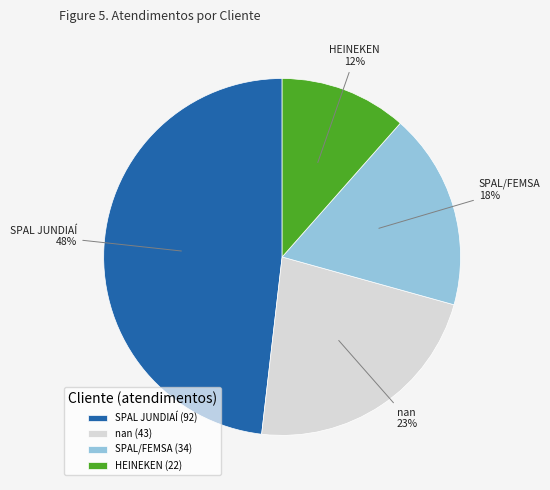

Is SPAL/FEMSA the majority of the pie?

No